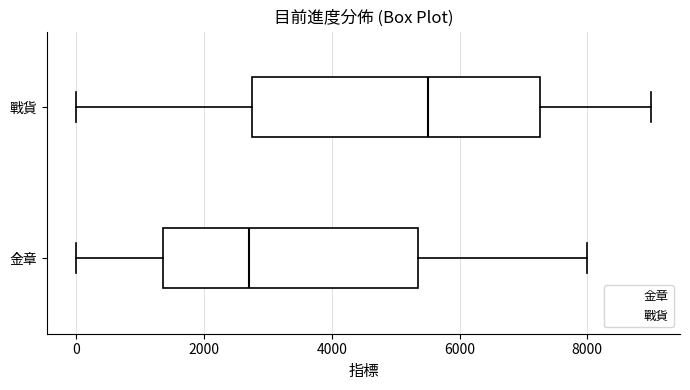

Which box's median line is the furthest to the left?

金章